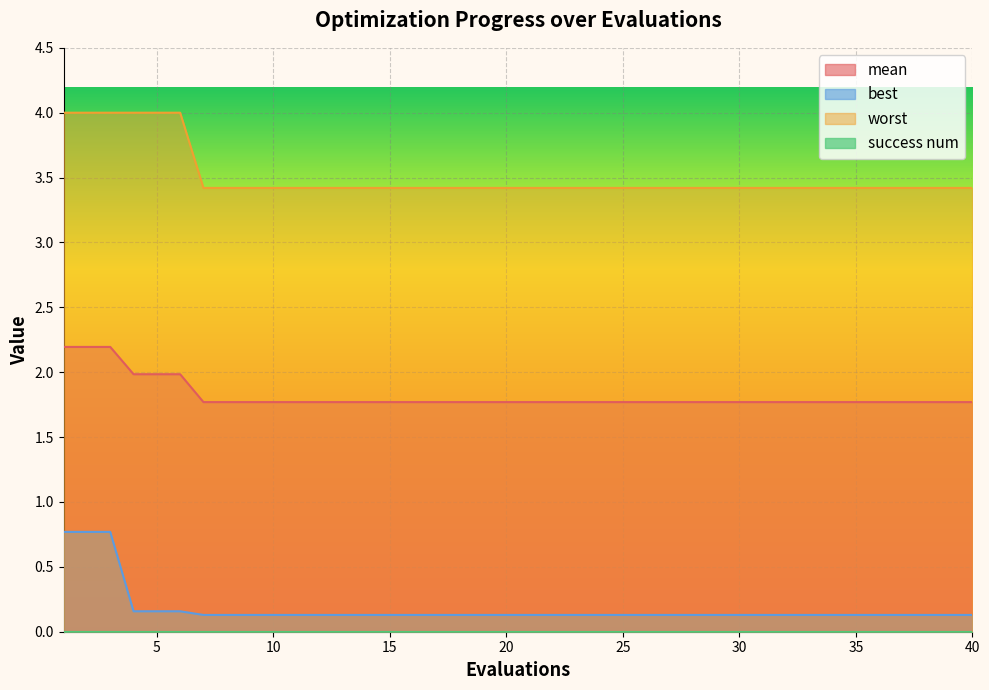

How many lines are shown in the chart?

4